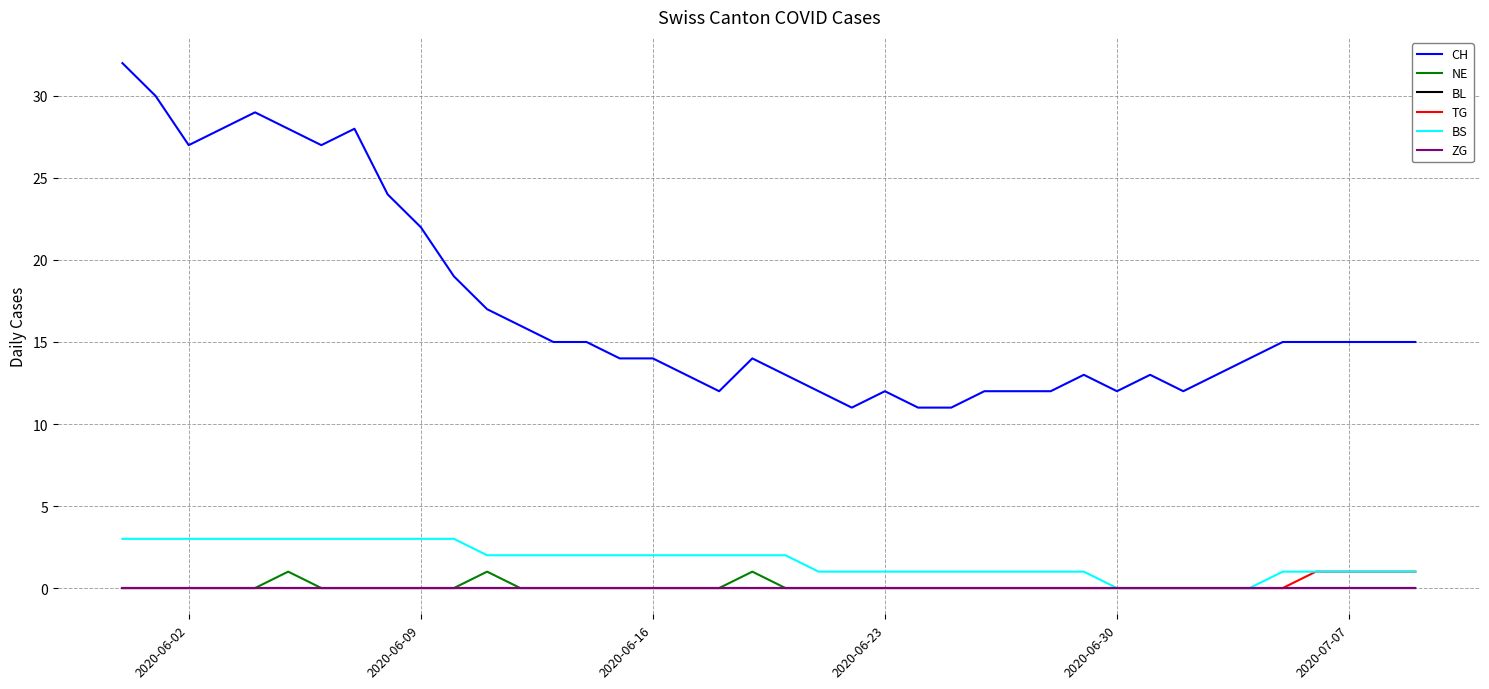

Does the chart display data point markers on the line(s)?

No